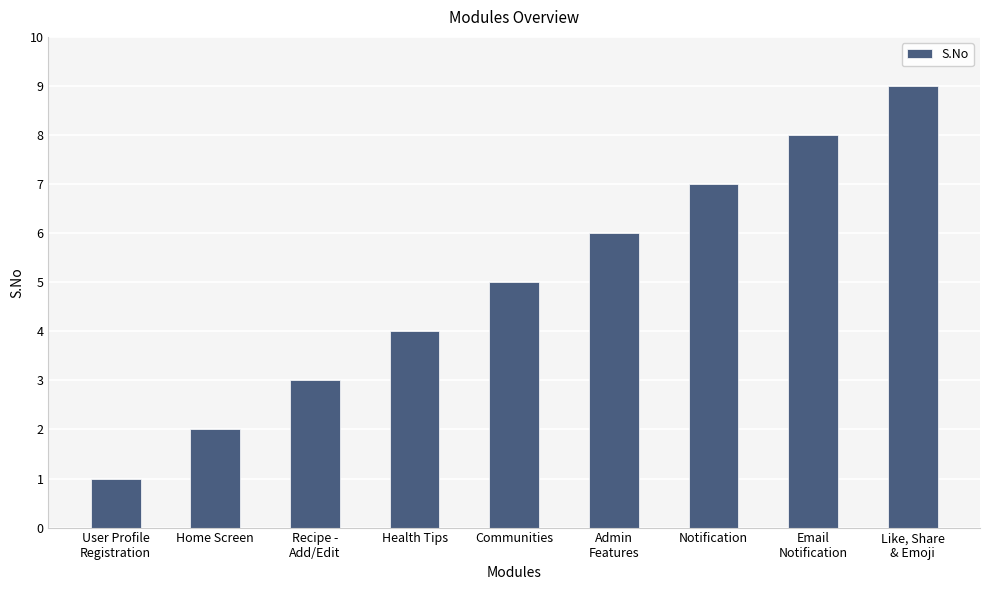

Read the value at Like, Share
& Emoji.

9